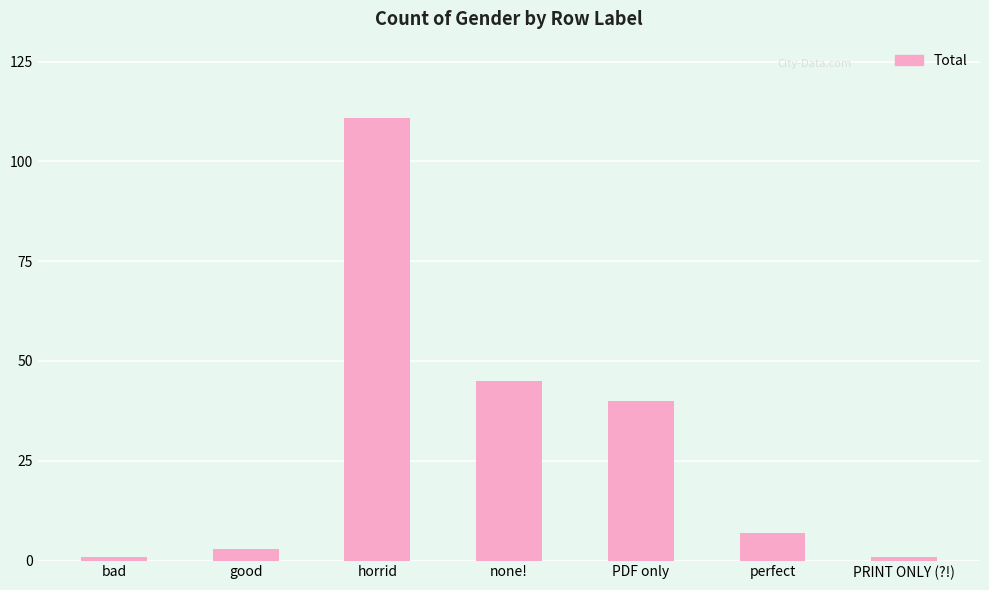

What is the change in value from horrid to PDF only?

-71